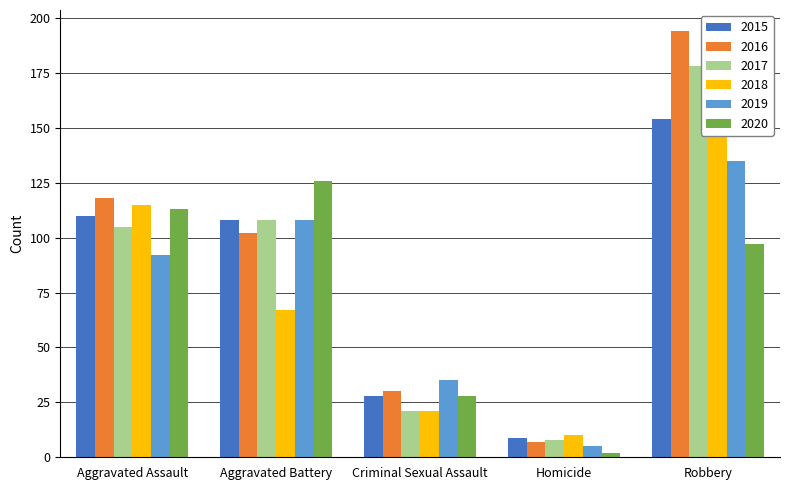

What is the label of the 2nd bar from the right?

Homicide